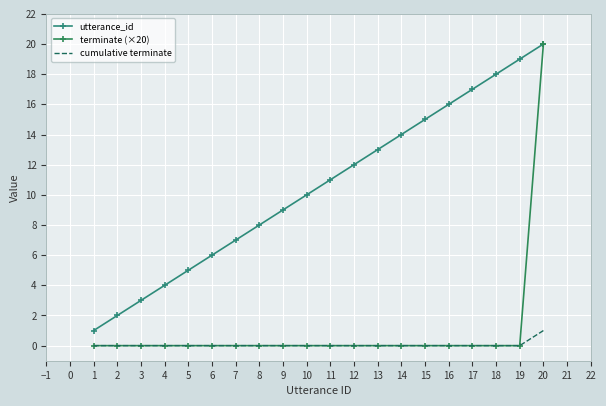

True or false: terminate (×20) and utterance_id intersect in this chart.

False